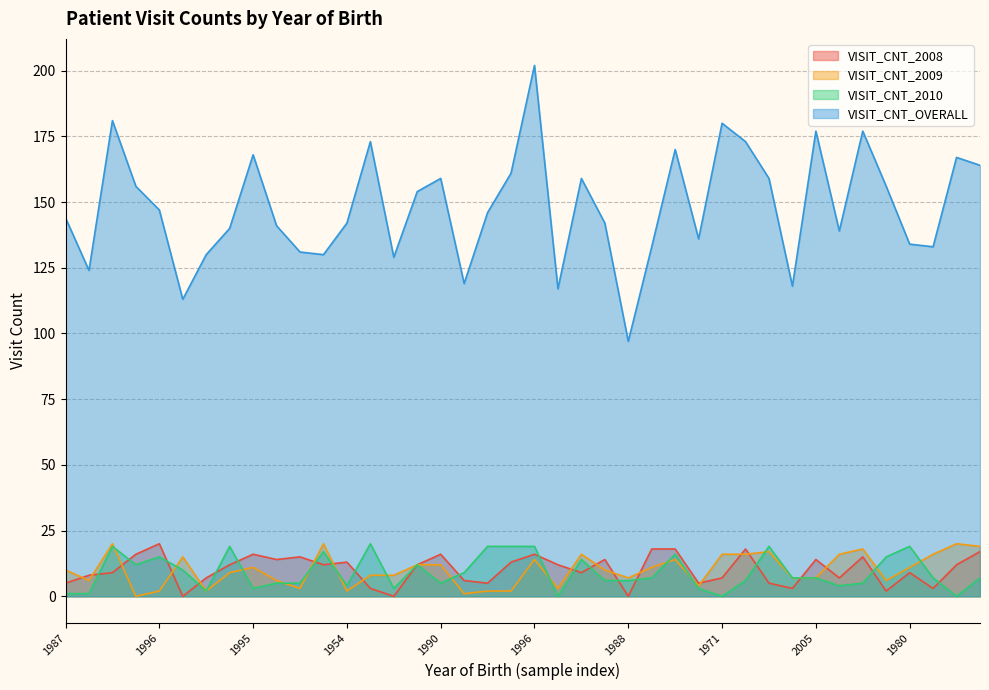

What is the approximate value of VISIT_CNT_2009 at 1988, to the nearest 5?

5